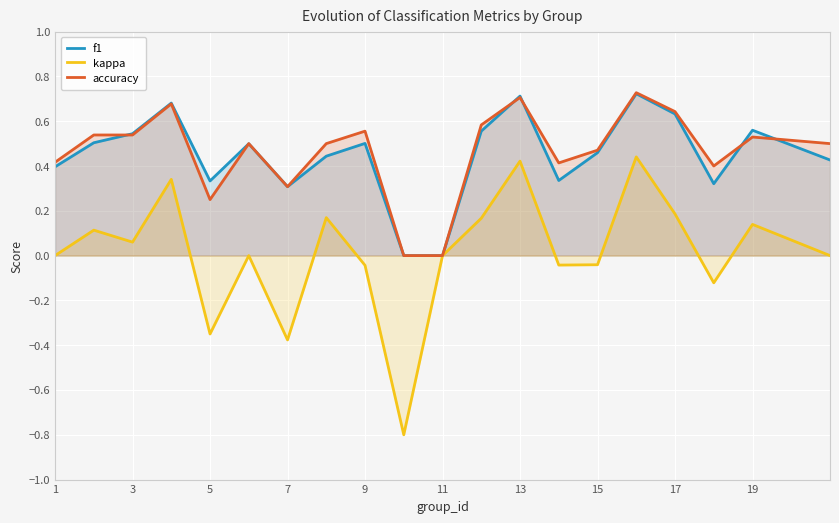

Is the value of kappa at 17 greater than the value of f1 at 1?

No